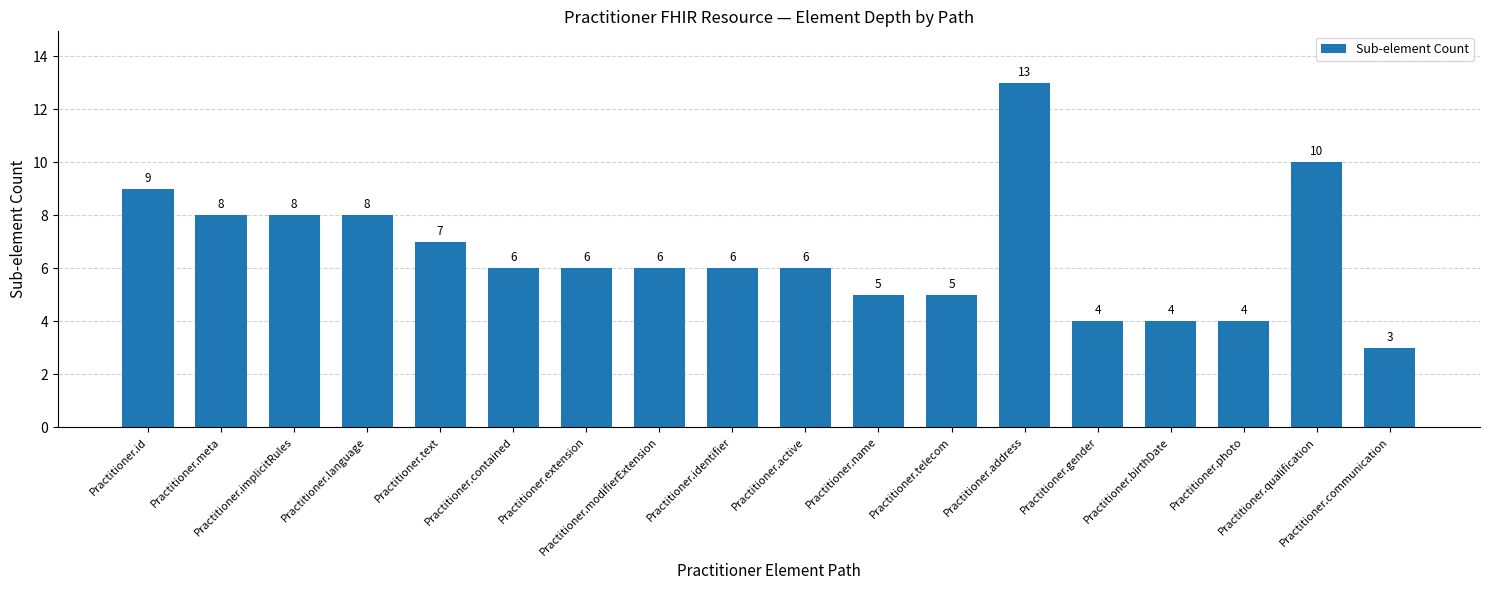

Reading left to right, extract all data points from this chart.

9	8	8	8	7	6	6	6	6	6	5	5	13	4	4	4	10	3